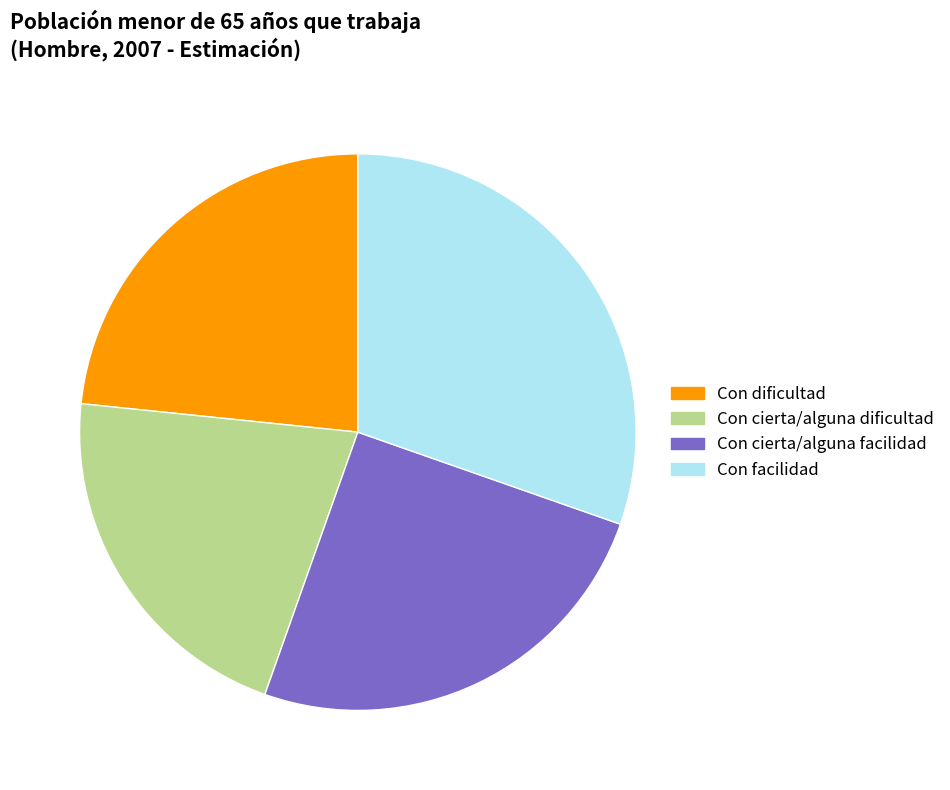

Does Con cierta/alguna facilidad represent more than half of the total?

No